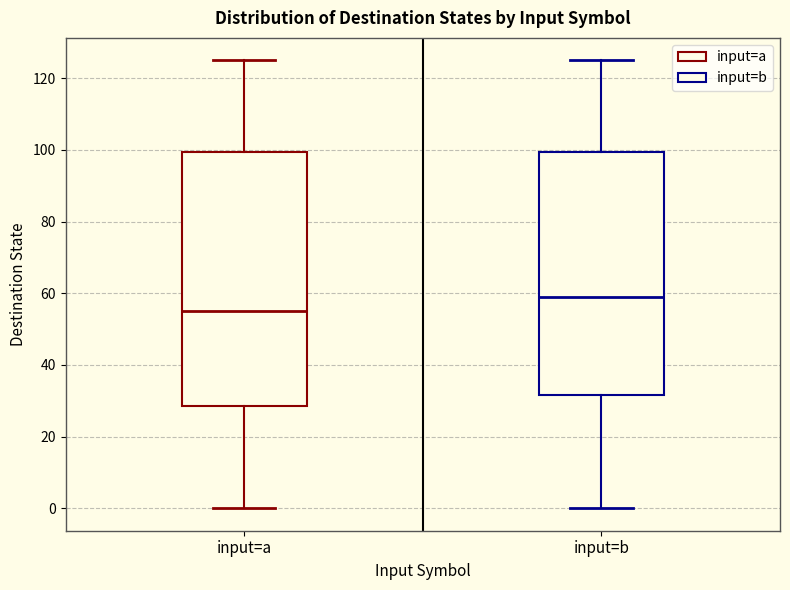

Reading left to right, read every box against the y-axis: the position of its median line, the range the box covers, and the ends of its whiskers. The values are not printed on the chart, so give them approximately, as read against the axis.

input=a: median 56, box 28 to 100, whiskers 0 to 126
input=b: median 60, box 32 to 100, whiskers 0 to 126